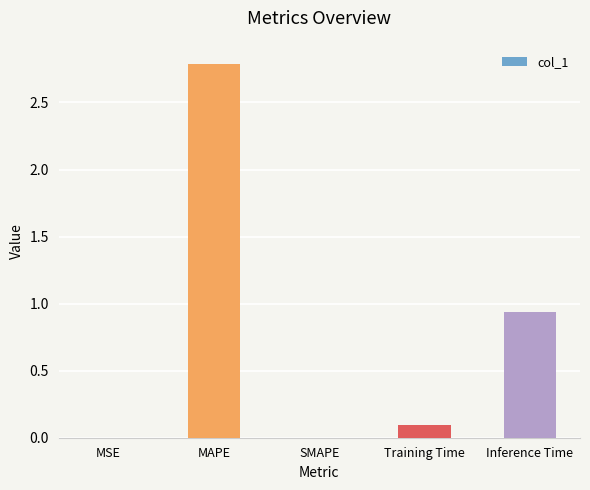

Which has a higher value, MAPE or Training Time?

MAPE